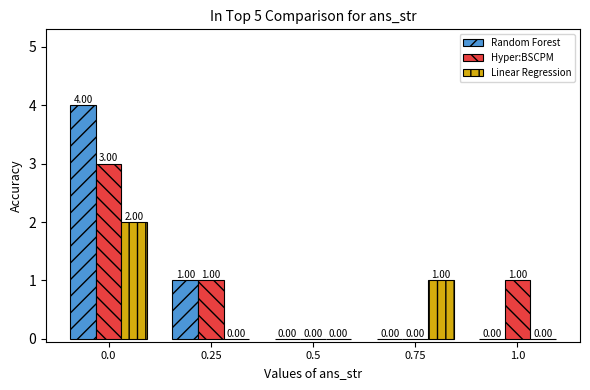

The Random Forest series shows 0 at 0.75. True or false?

True